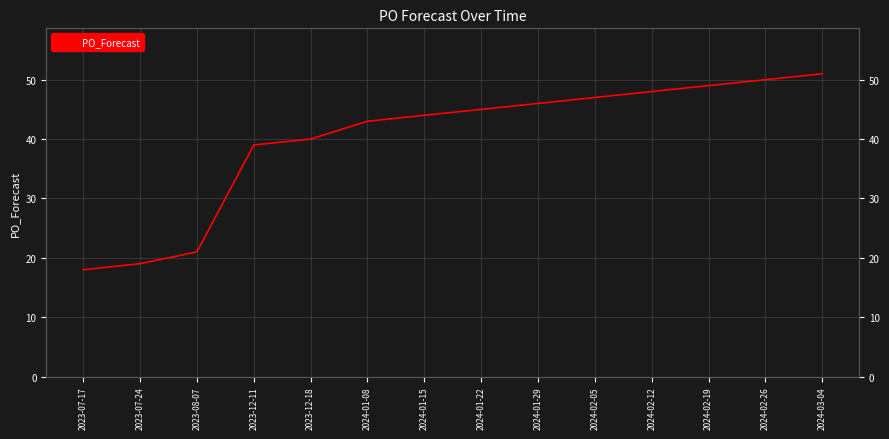

The chart shows a value of 25 at 2023-12-11. True or false?

False